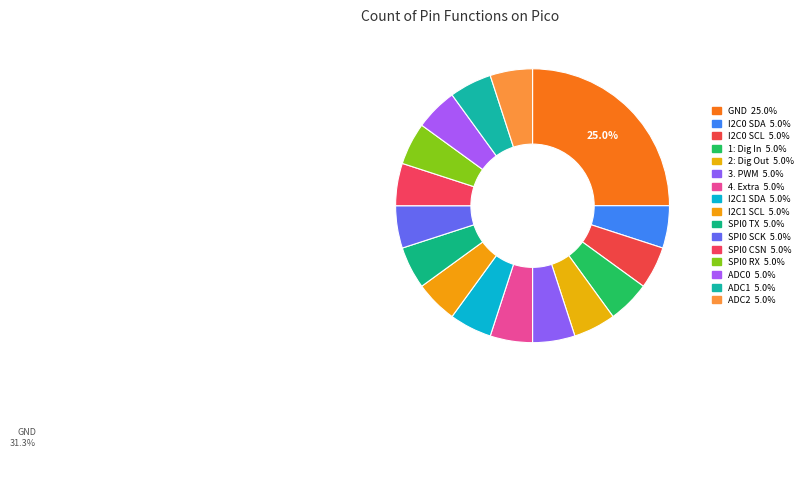

Combined, what portion of the pie is I2C0 SDA and 4. Extra?

10.0%